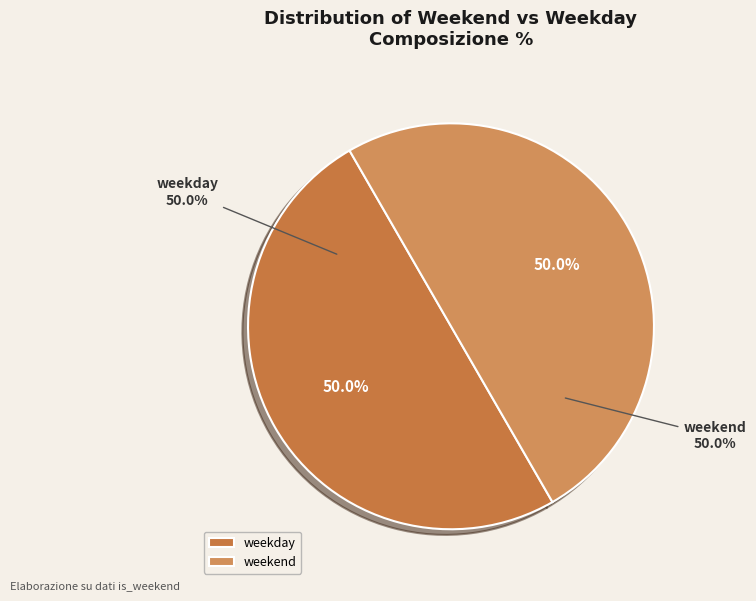

Which has a higher value, weekend or weekday?

weekend